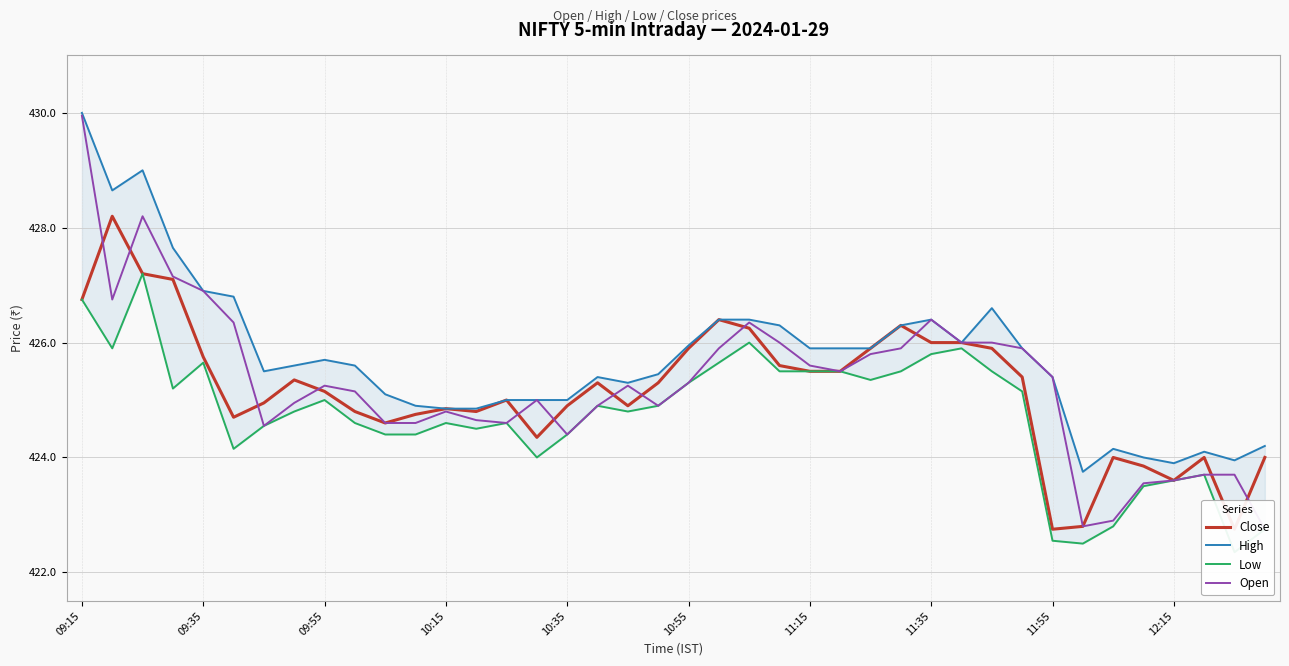

Reading left to right, extract all data points from this chart.

Close: 426.8	428.2	427.2	427.1	425.8	424.7	424.9	425.4	425.1	424.8	424.6	424.8	424.9	424.8	425.0	424.4	424.9	425.3	424.9	425.3	425.9	426.4	426.2	425.6	425.5	425.5	425.9	426.3	426.0	426.0	425.9	425.4	422.8	422.8	424.0	423.9	423.6	424.0	422.8	424.0
High: 430.0	428.6	429.0	427.6	426.9	426.8	425.5	425.6	425.7	425.6	425.1	424.9	424.9	424.9	425.0	425.0	425.0	425.4	425.3	425.4	425.9	426.4	426.4	426.3	425.9	425.9	425.9	426.3	426.4	426.0	426.6	425.9	425.4	423.8	424.1	424.0	423.9	424.1	423.9	424.2
Low: 426.8	425.9	427.2	425.2	425.6	424.1	424.6	424.8	425.0	424.6	424.4	424.4	424.6	424.5	424.6	424.0	424.4	424.9	424.8	424.9	425.3	425.6	426.0	425.5	425.5	425.5	425.4	425.5	425.8	425.9	425.5	425.1	422.6	422.5	422.8	423.5	423.6	423.7	422.4	422.8
Open: 429.9	426.8	428.2	427.1	426.9	426.4	424.6	424.9	425.2	425.1	424.6	424.6	424.8	424.6	424.6	425.0	424.4	424.9	425.2	424.9	425.3	425.9	426.4	426.0	425.6	425.5	425.8	425.9	426.4	426.0	426.0	425.9	425.4	422.8	422.9	423.6	423.6	423.7	423.7	422.8